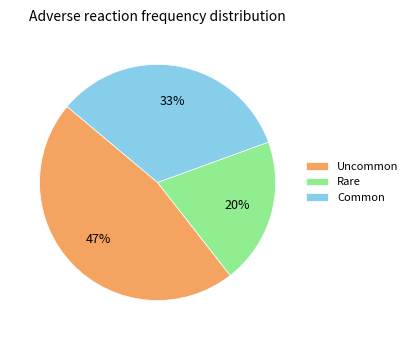

The Rare slice represents 26% of the pie. True or false?

False